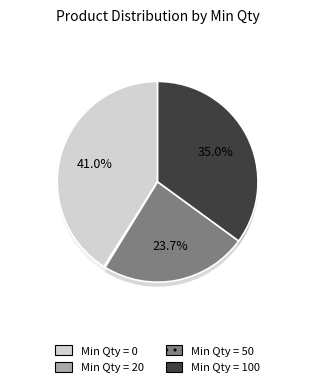

Count the number of slices in the pie.

4